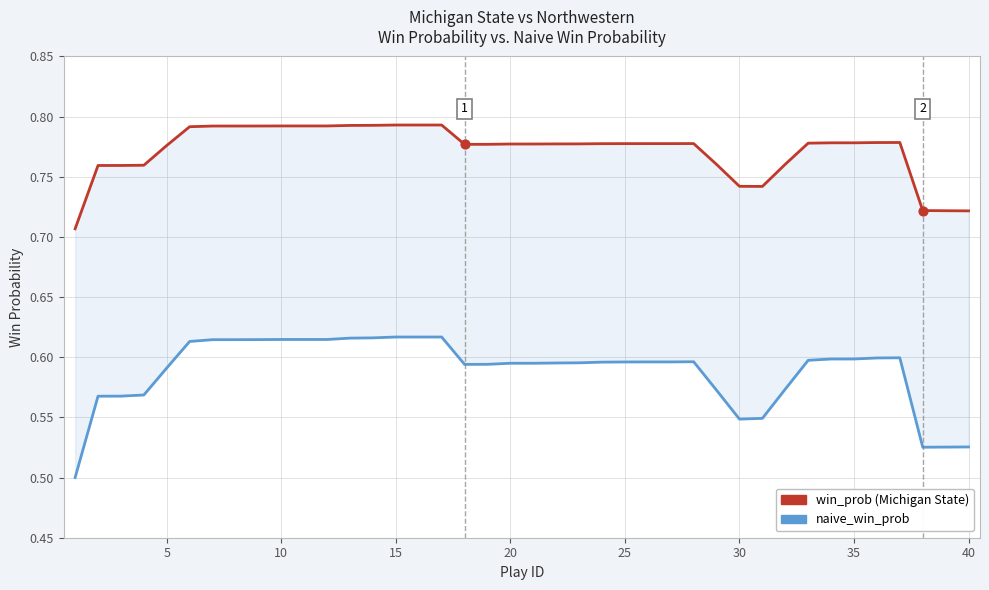

What are all the series names shown in the legend?

win_prob, naive_win_prob